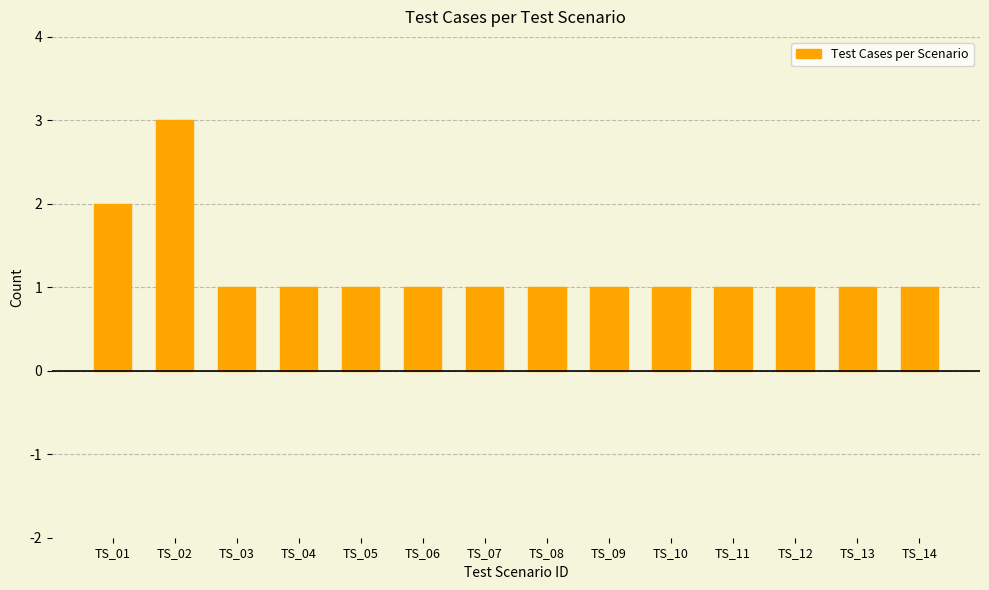

What is the change in value from TS_02 to TS_08?

-2